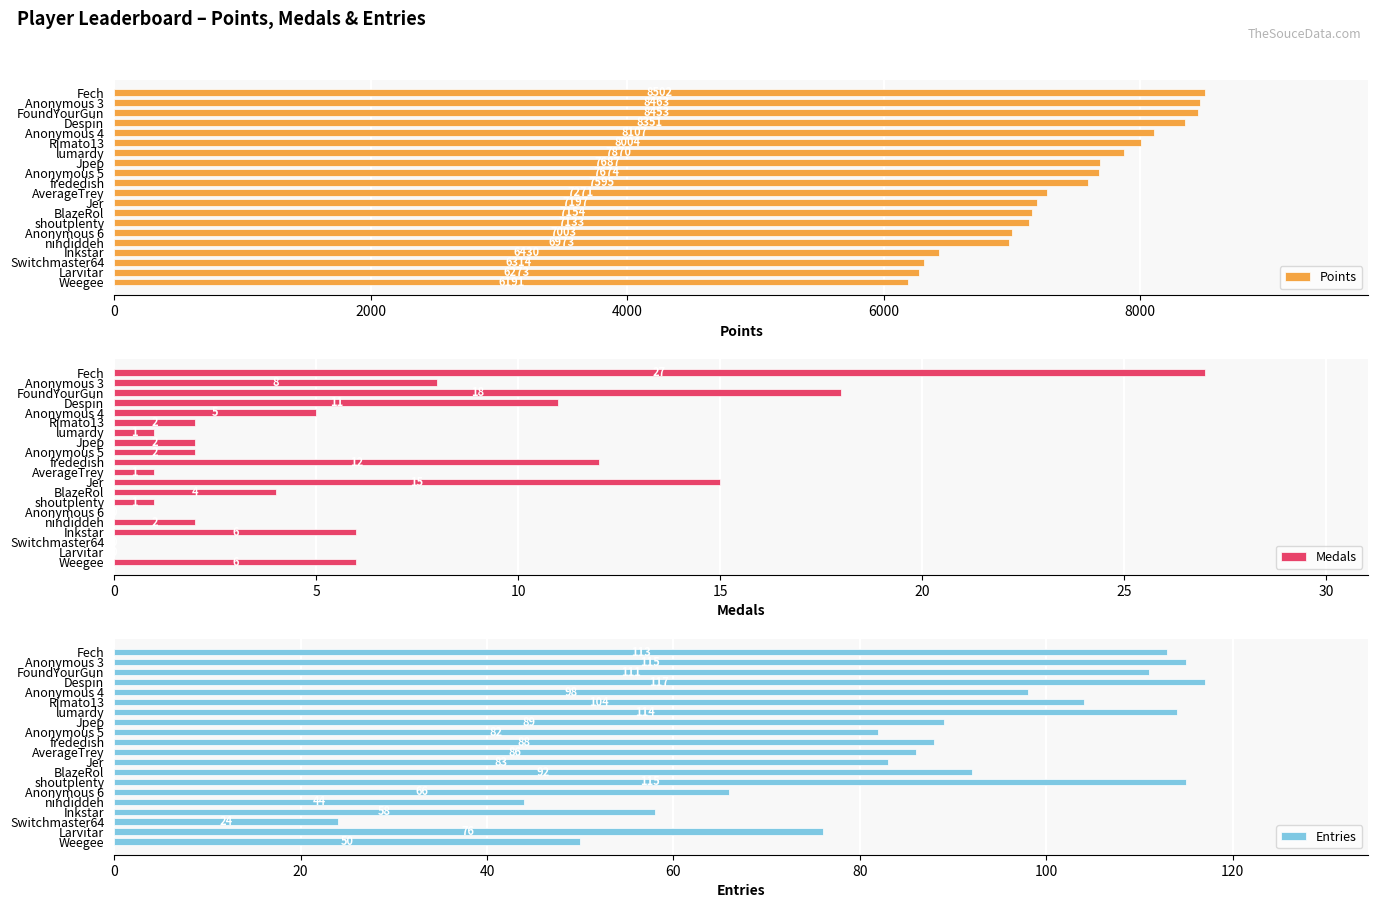

The Points series shows 8351 at Despin. True or false?

True